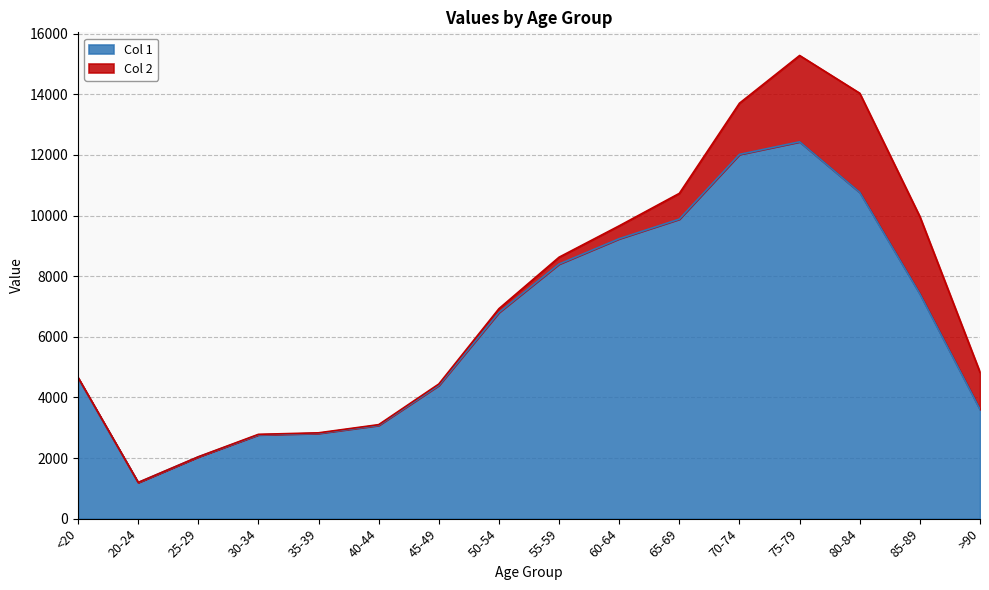

What is the value of the 2nd point from the left?

1191